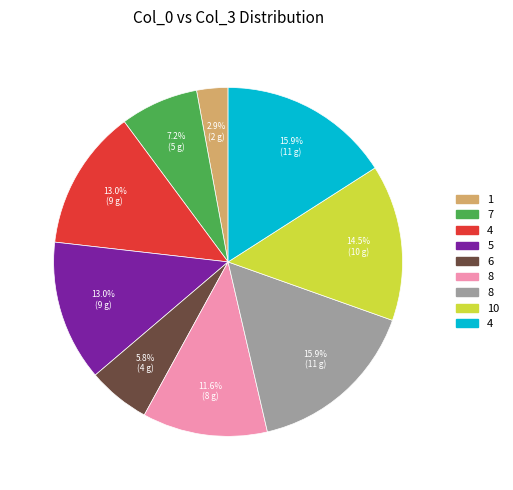

To the nearest percent, what is the average slice percentage?

11%